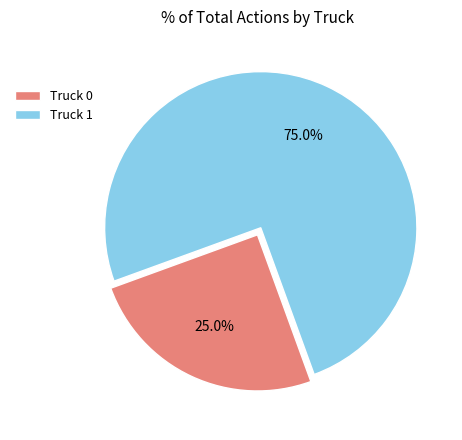

The Truck 0 slice represents 25% of the pie. True or false?

True